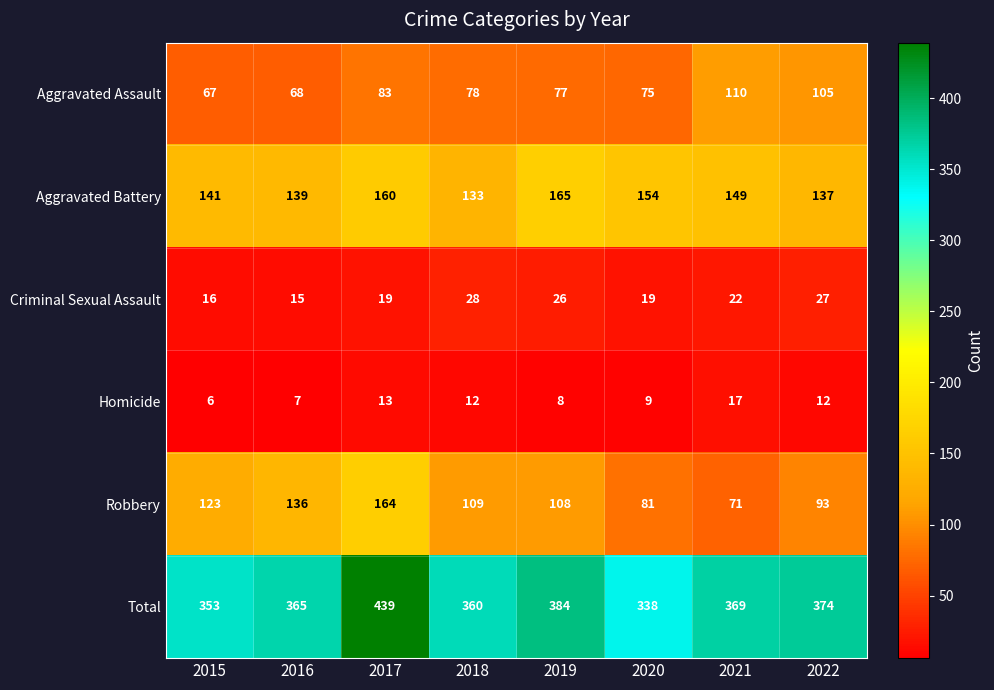

How many Robbery values are between 93 and 136?

5